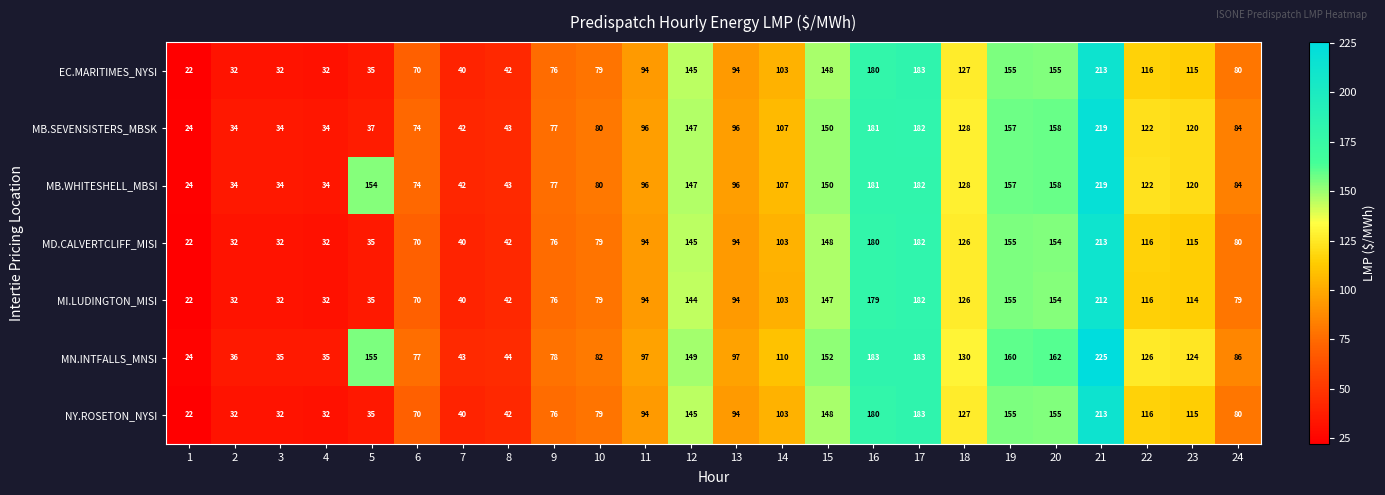

What is the approximate value of MN.INTFALLS_MNSI at 4, to the nearest 10?

40